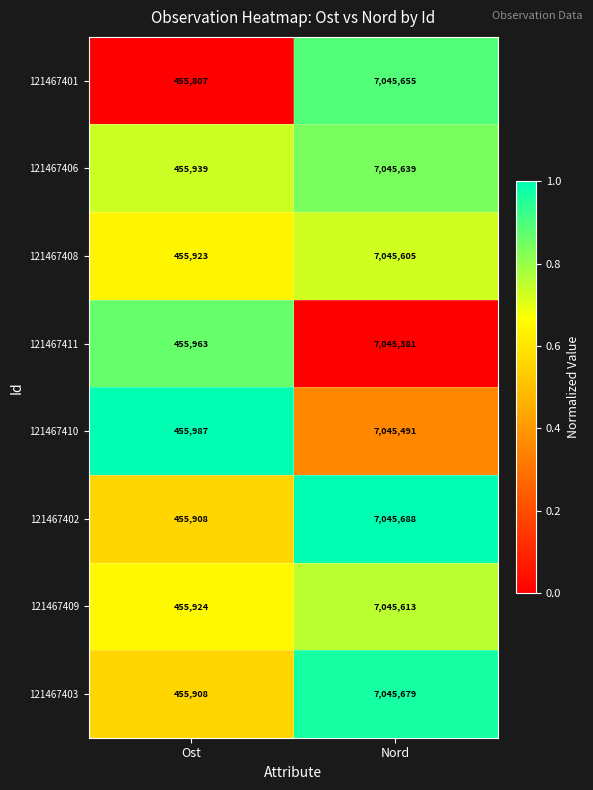

Read the 121467411 value at Ost, to the nearest 10.

455960